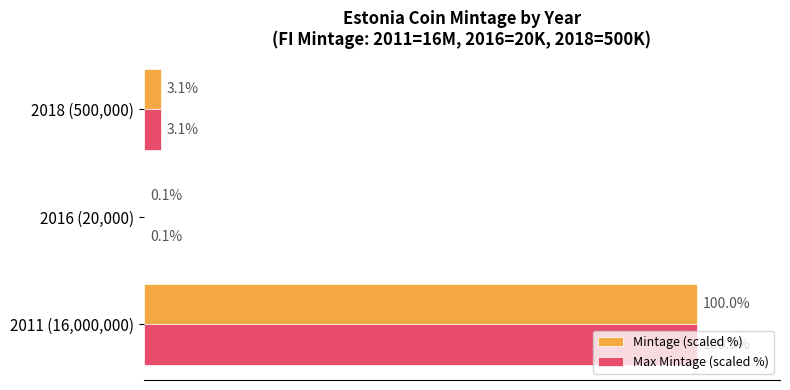

At which category does the chart reach its peak across all series?

2011 (16,000,000)